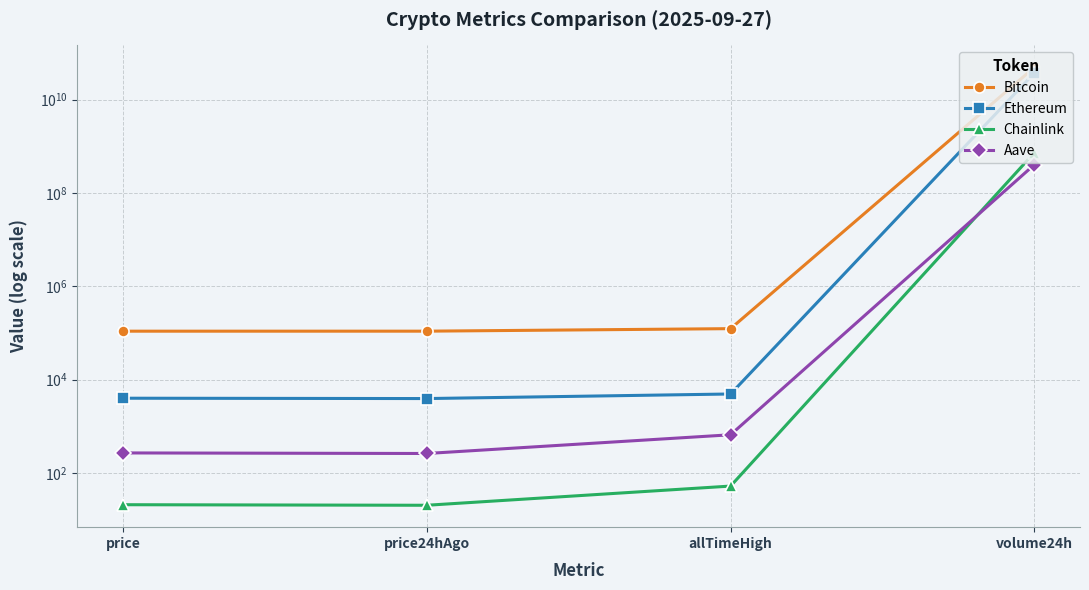

What is the difference between the maximum and minimum values in the Bitcoin series?

49213003637.0